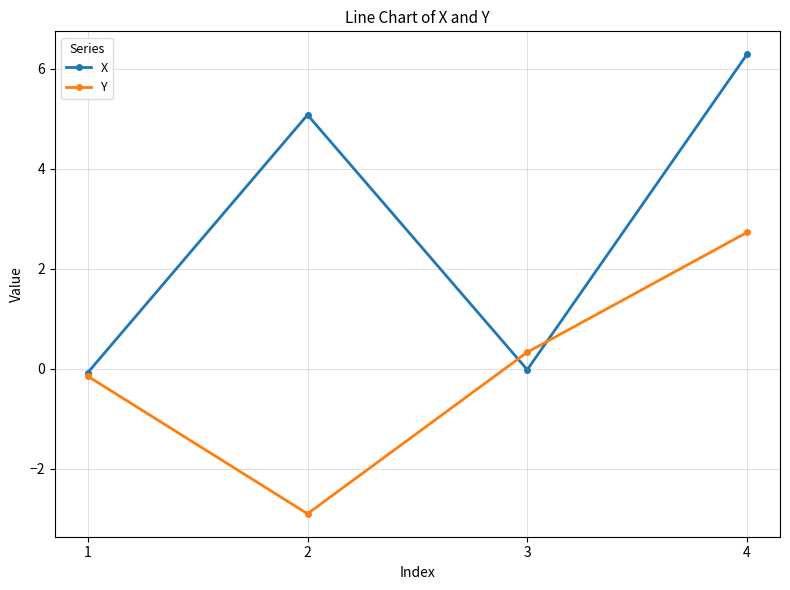

Which category has the highest value across all series?

4